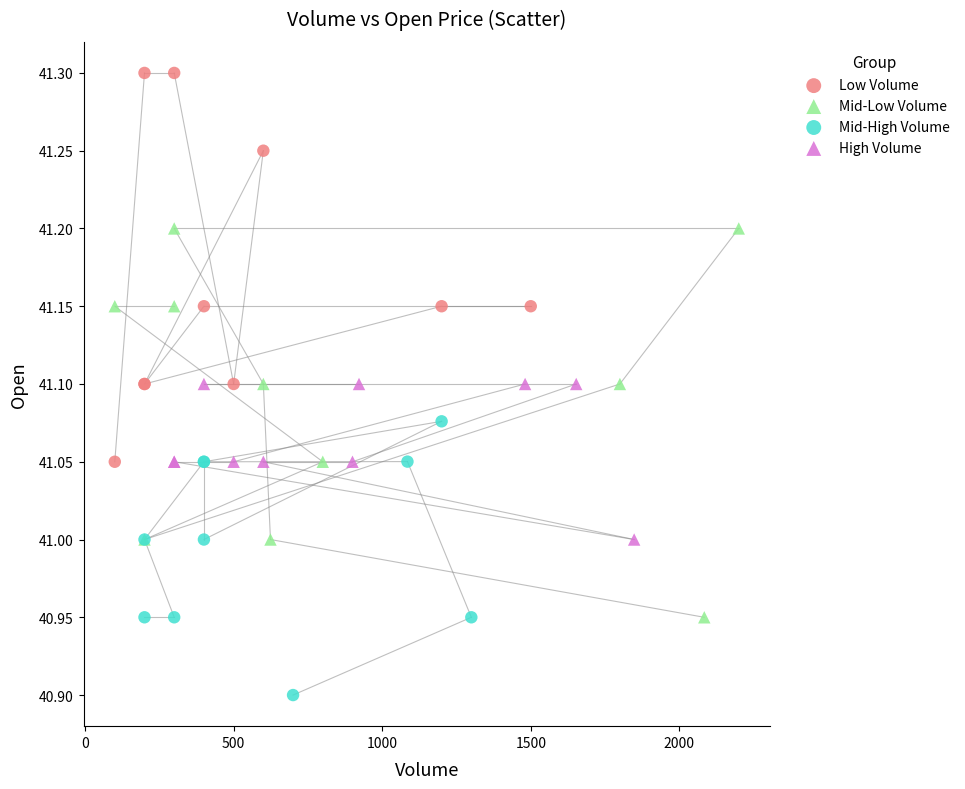

What are all the series names shown in the legend?

Low Volume, Mid-Low Volume, Mid-High Volume, High Volume